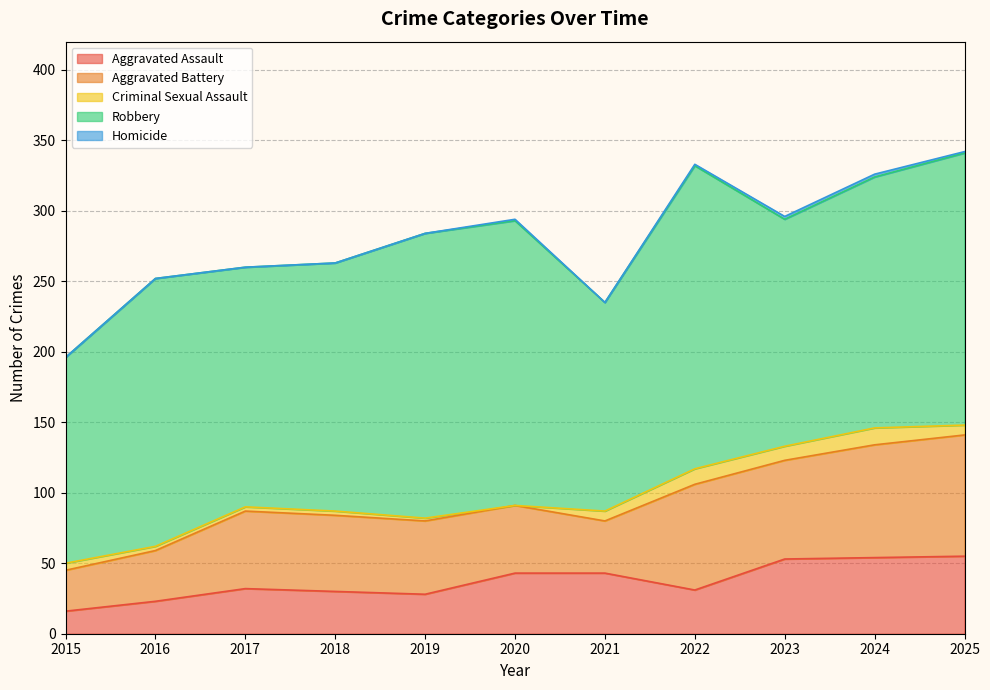

Reading right to left, extract all data points from this chart.

Aggravated Assault: 55	54	53	31	43	43	28	30	32	23	16
Aggravated Battery: 86	80	70	75	37	48	52	54	55	36	29
Criminal Sexual Assault: 7	12	10	11	7	0	2	3	3	3	5
Robbery: 193	178	161	215	148	202	202	176	170	190	146
Homicide: 1	2	2	1	0	1	0	0	0	0	0